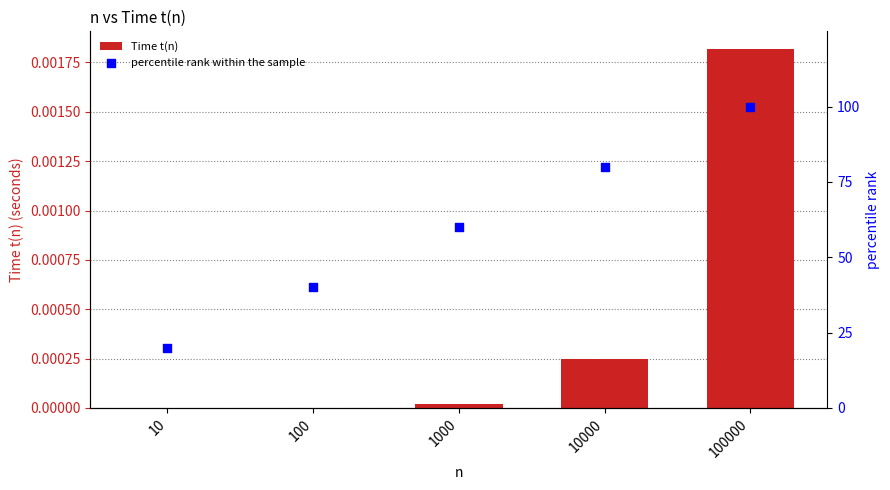

Is the value of percentile rank within the sample at 10 greater than the value of Time t(n) at 10?

Yes